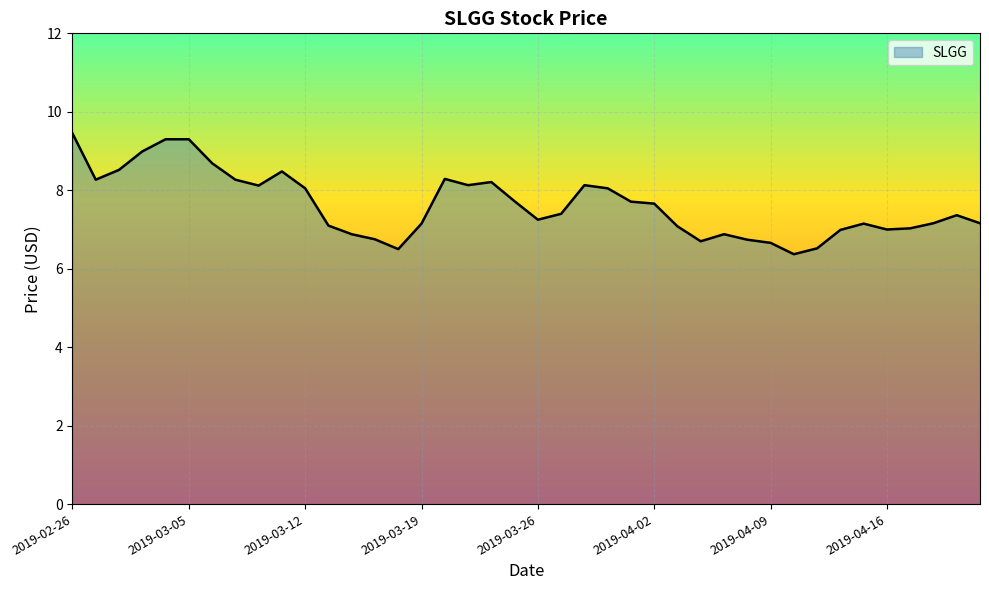

What is the difference between the maximum and minimum values?

3.1